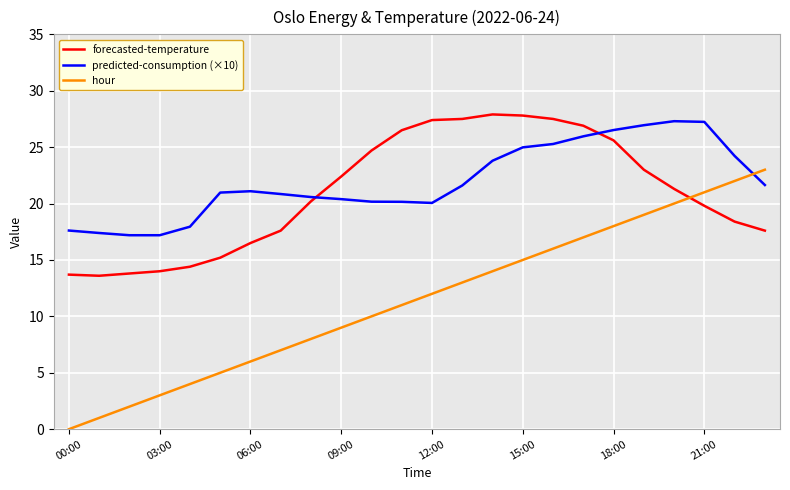

How many lines are shown in the chart?

3